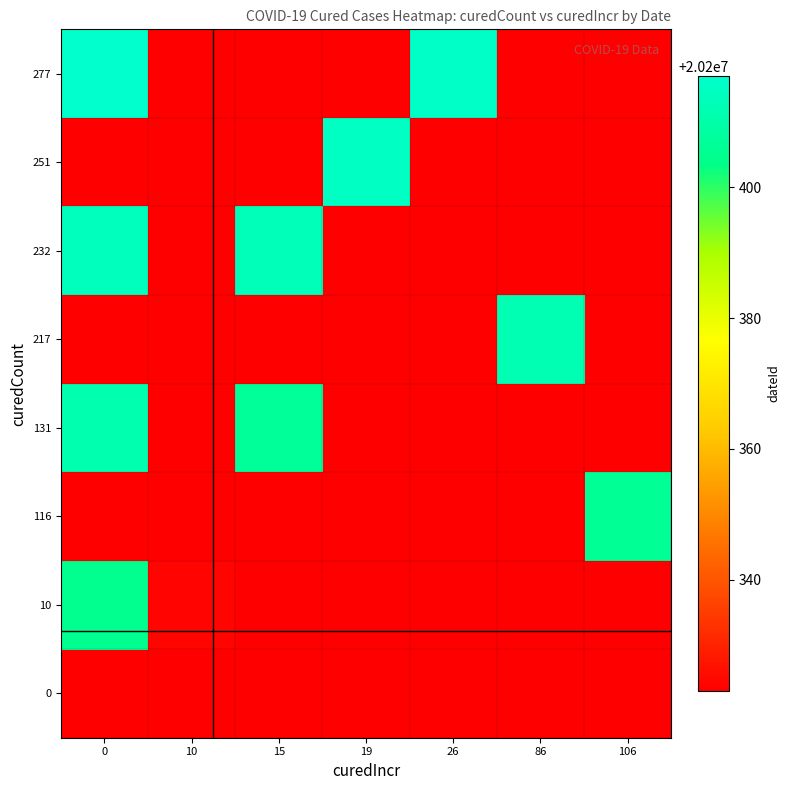

Reading left to right, transcribe all the data shown in this chart.

row_0: 20200323	20200323	20200323	20200323	20200323	20200323	20200323
row_1: 20200405	20200324	20200323	20200323	20200323	20200323	20200323
row_2: 20200323	20200323	20200323	20200323	20200323	20200323	20200406
row_3: 20200411	20200323	20200407	20200323	20200323	20200323	20200323
row_4: 20200323	20200323	20200323	20200323	20200323	20200412	20200323
row_5: 20200414	20200323	20200413	20200323	20200323	20200323	20200323
row_6: 20200323	20200323	20200323	20200415	20200323	20200323	20200323
row_7: 20200417	20200323	20200323	20200323	20200416	20200323	20200323